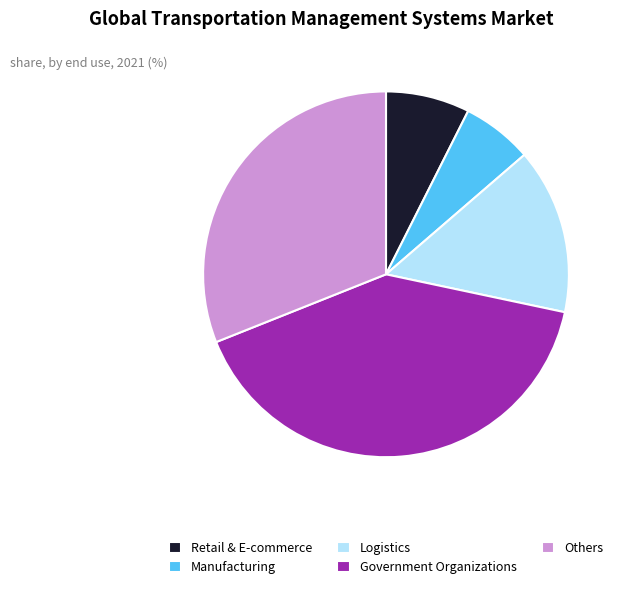

Which slice is the largest?

Government Organizations